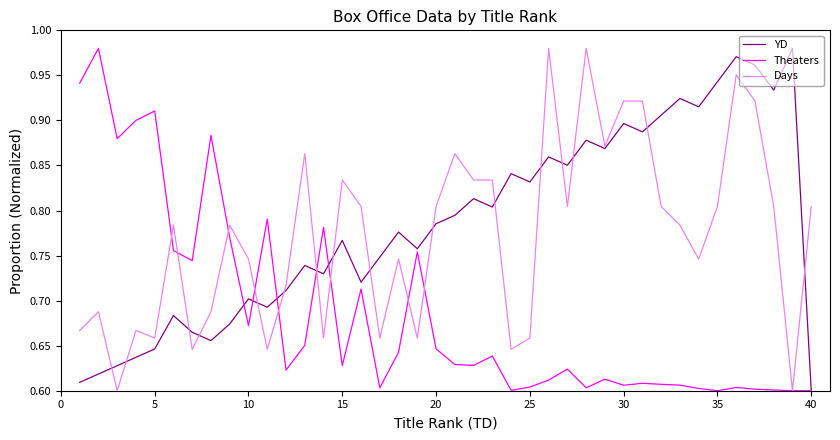

Is this an area chart (filled region under the line)?

No